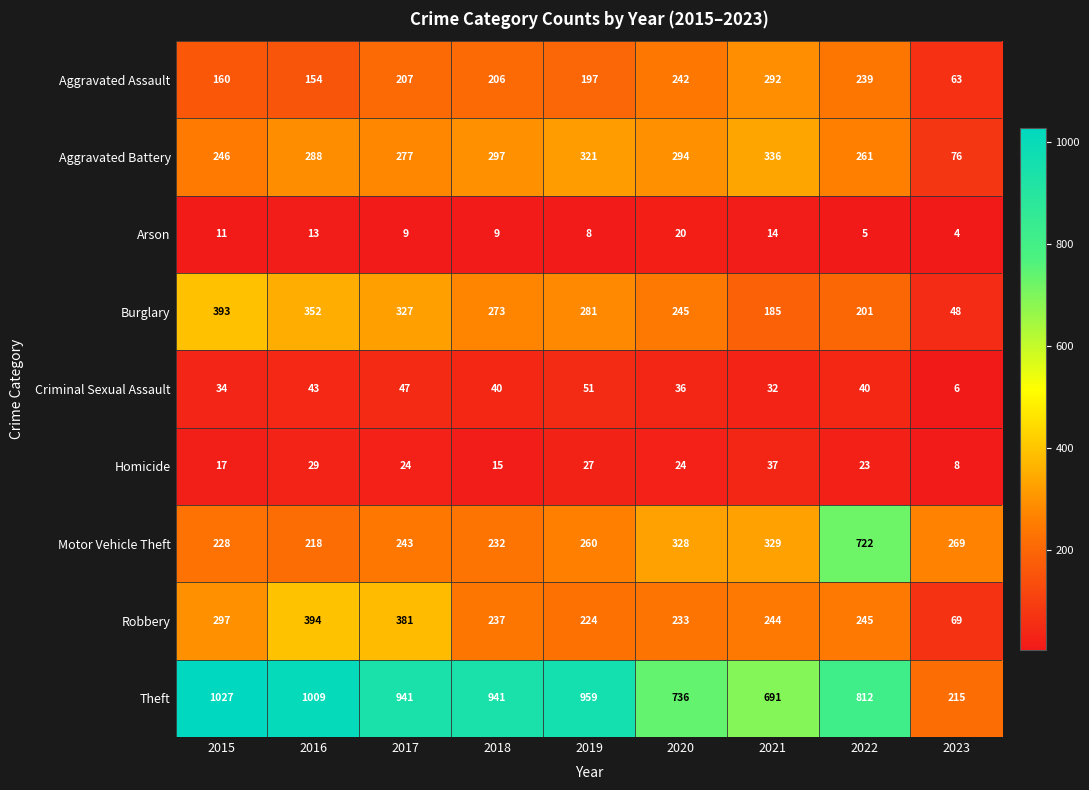

True or false: Burglary has a value of 209 at 2017.

False